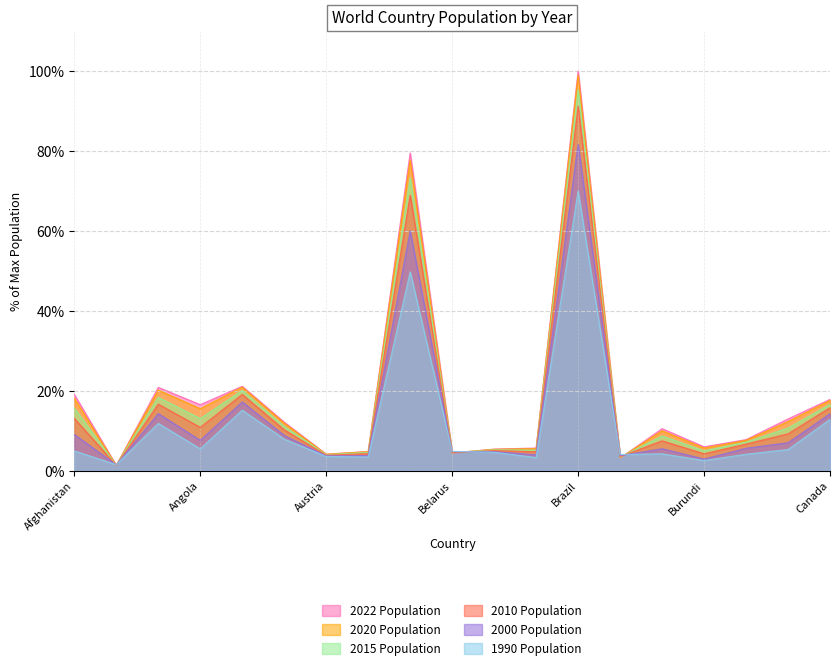

Which label corresponds to the smallest value in the chart?

Albania